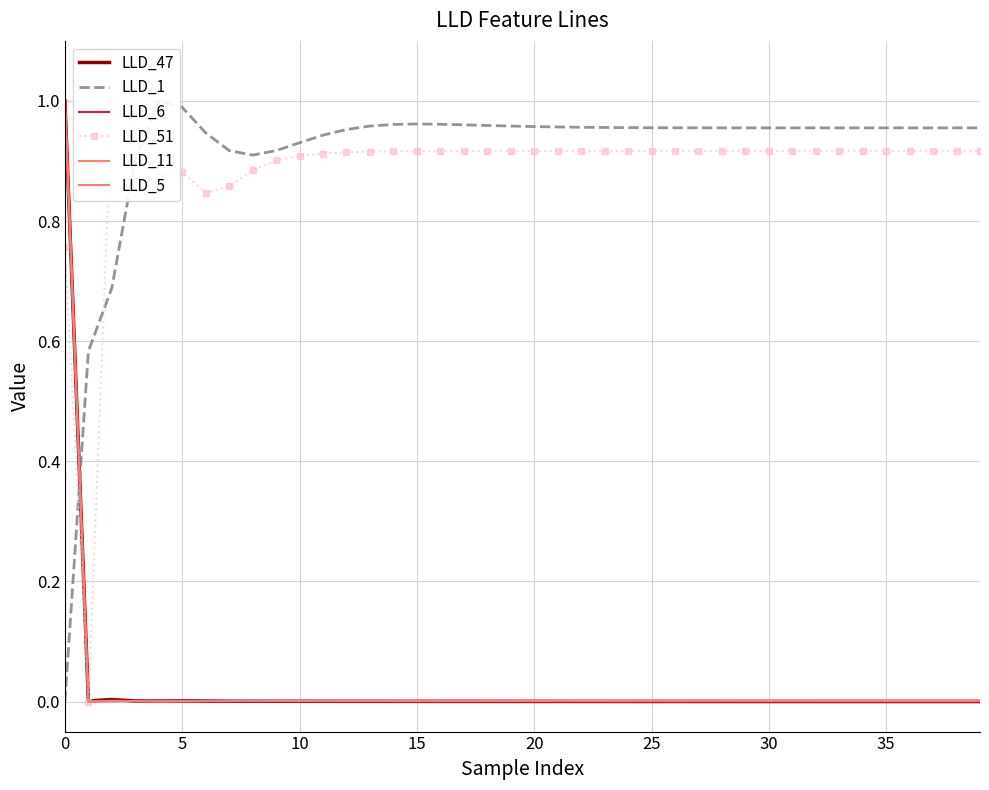

How many data points does each series have?

40